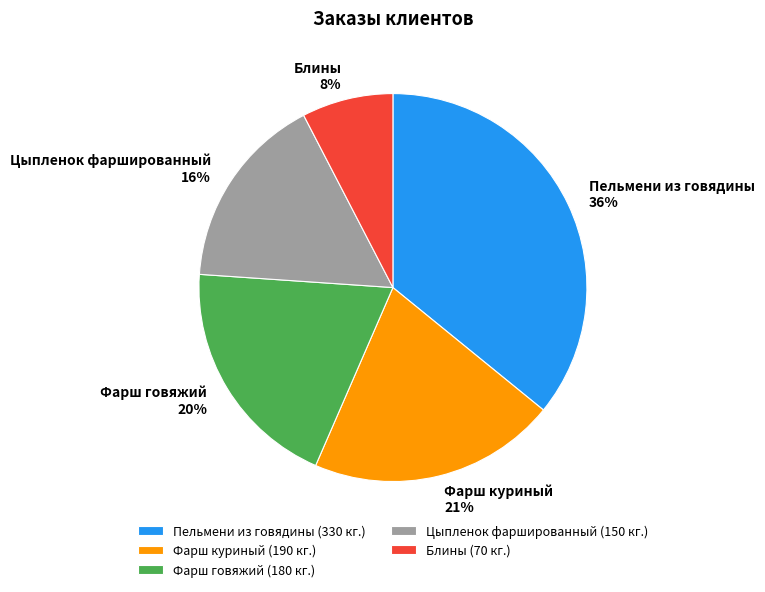

Does Фарш говяжий account for over 50% of the chart?

No